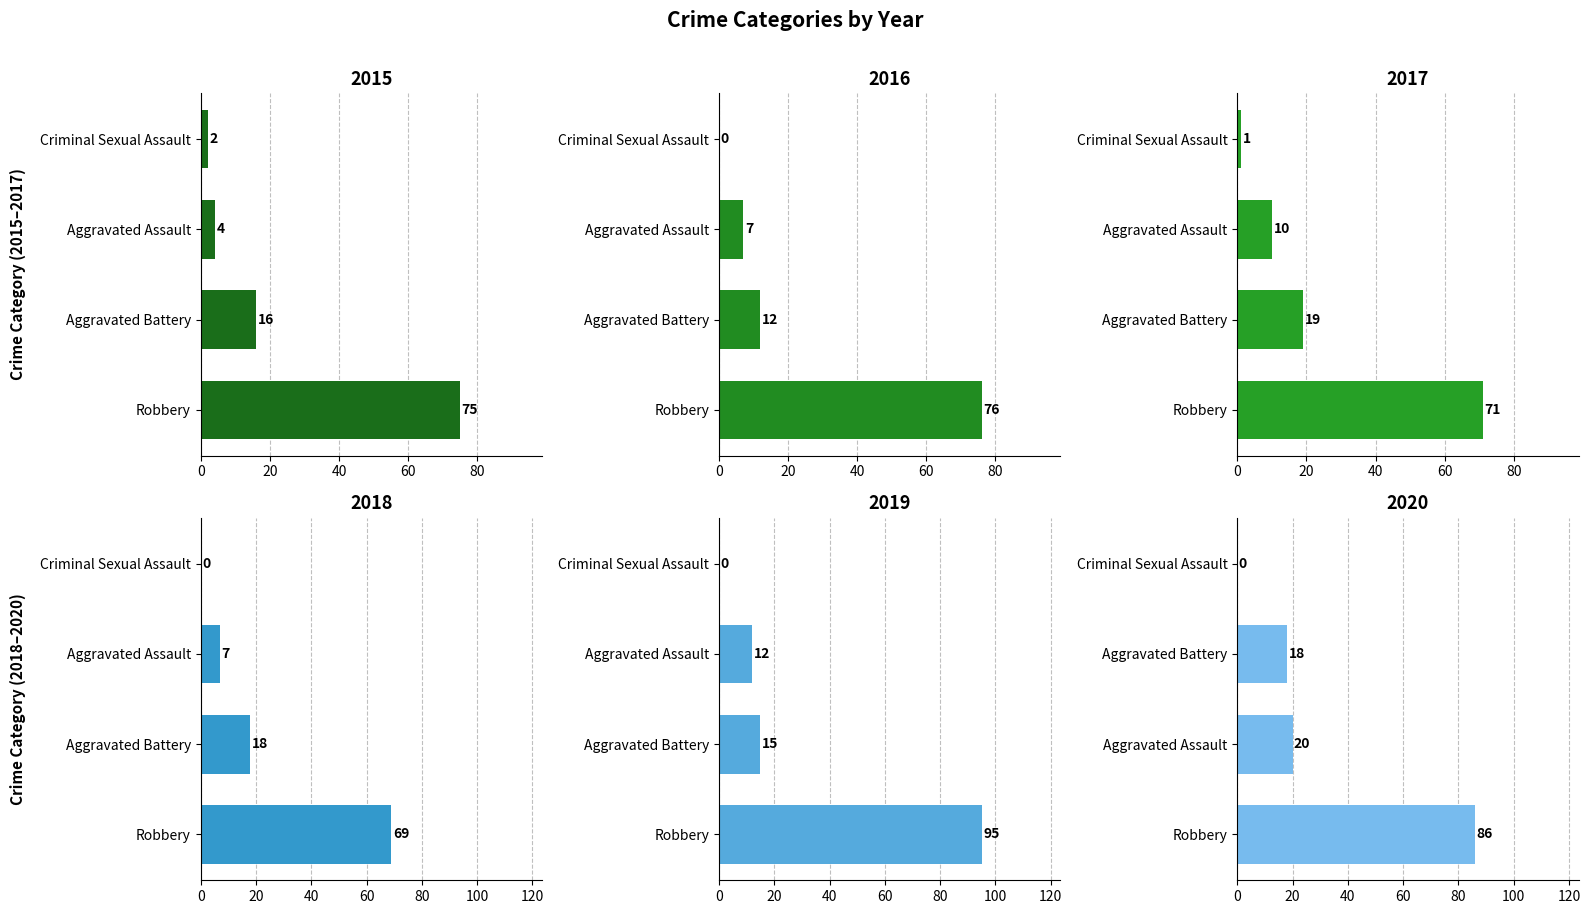

At which category is the sum across all series the highest?

Robbery